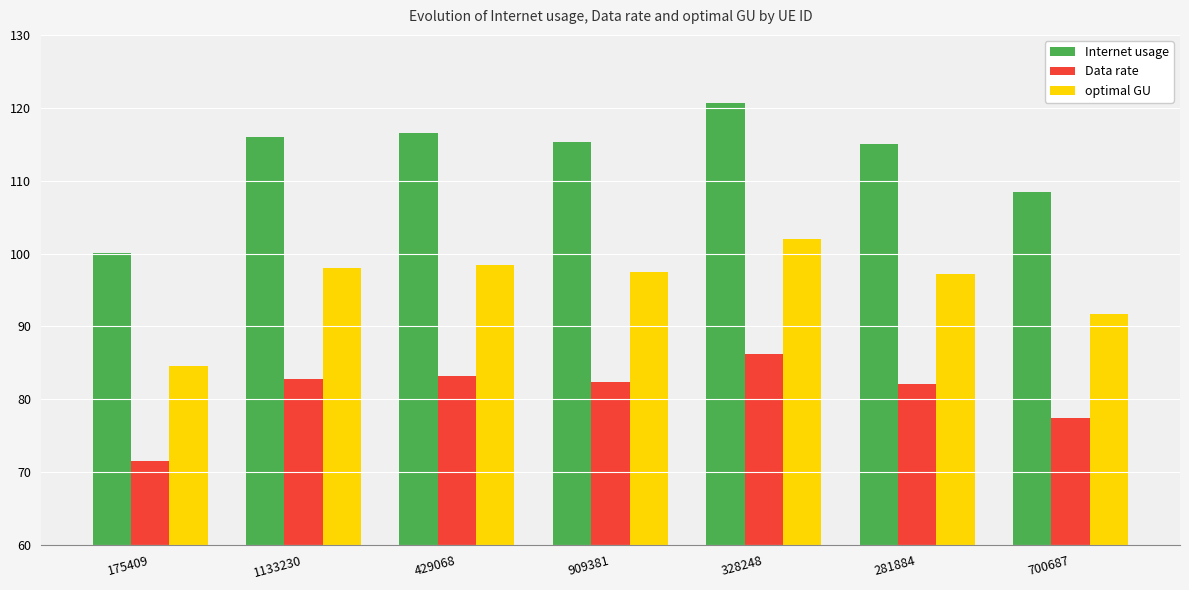

What value does the optimal GU series have at 175409?

84.6